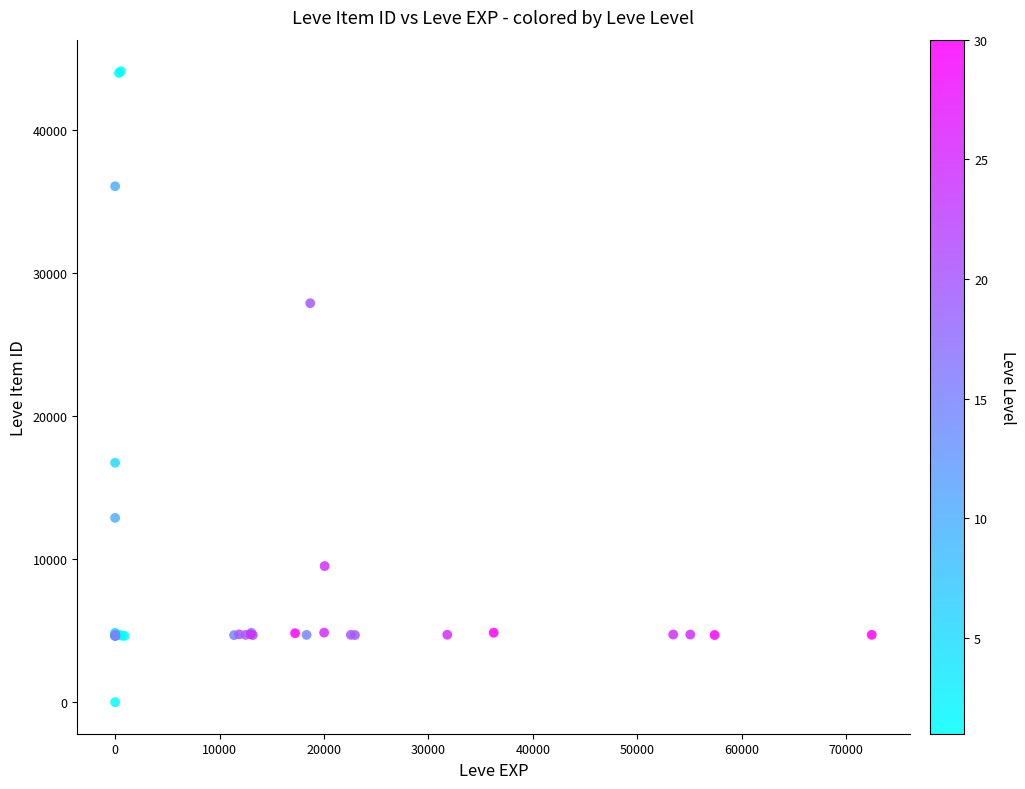

What Y value in the scatter plot is closest to 22050?

16734